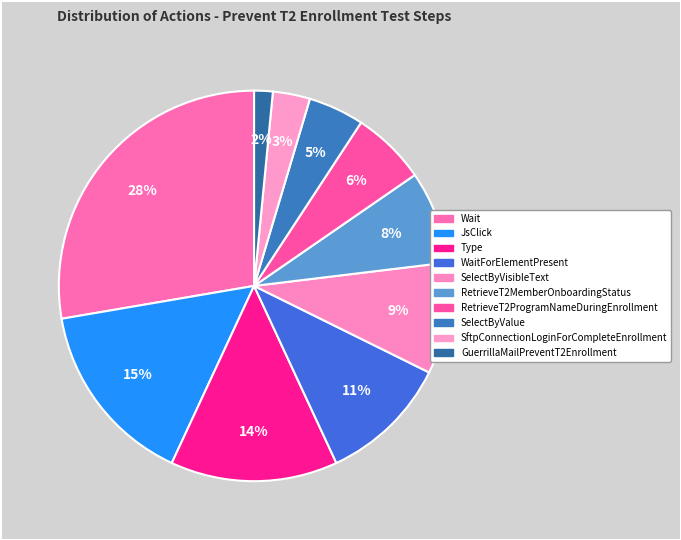

How many slices are in this pie chart?

10